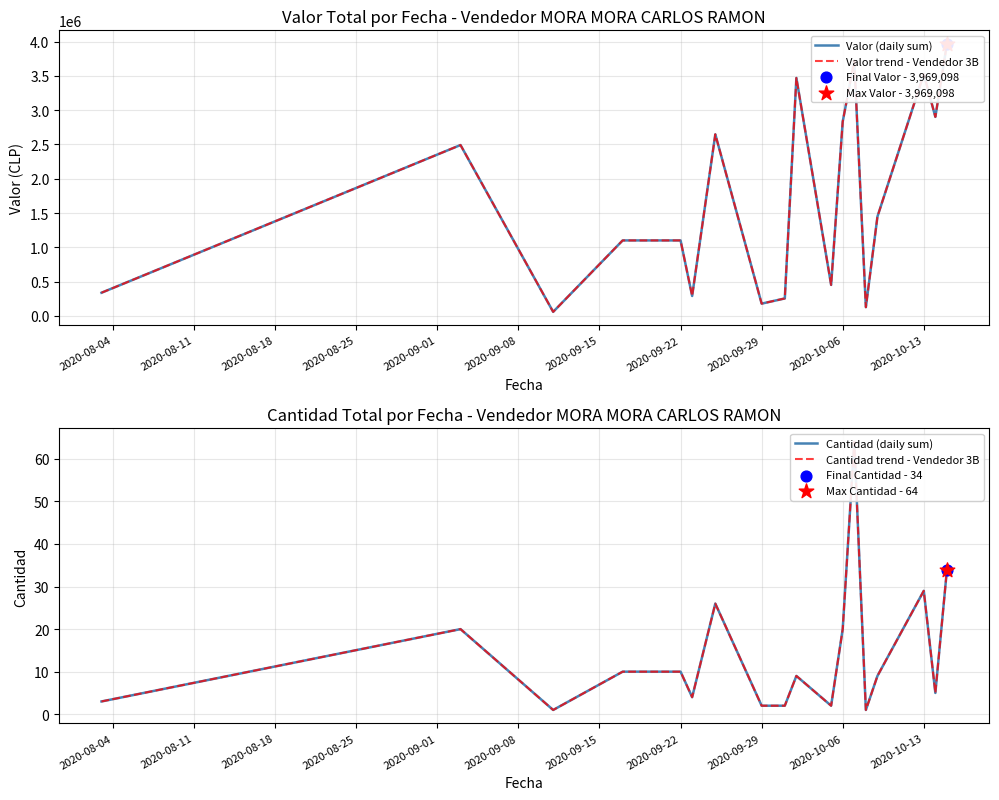

Which series has the largest total across all categories?

Valor (daily sum)